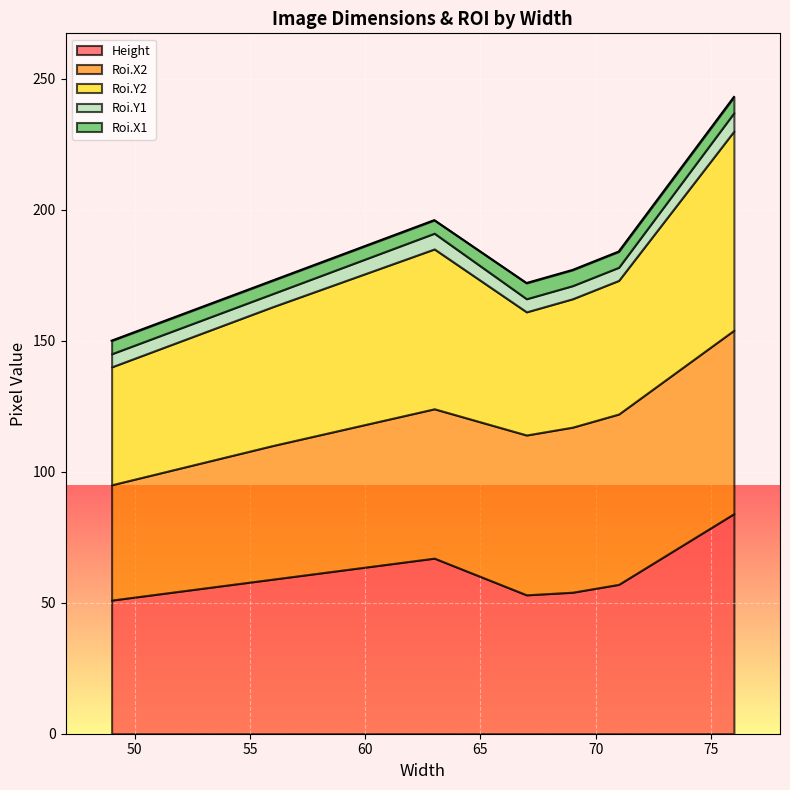

What is the spread (max minus min) of values at 71?

60